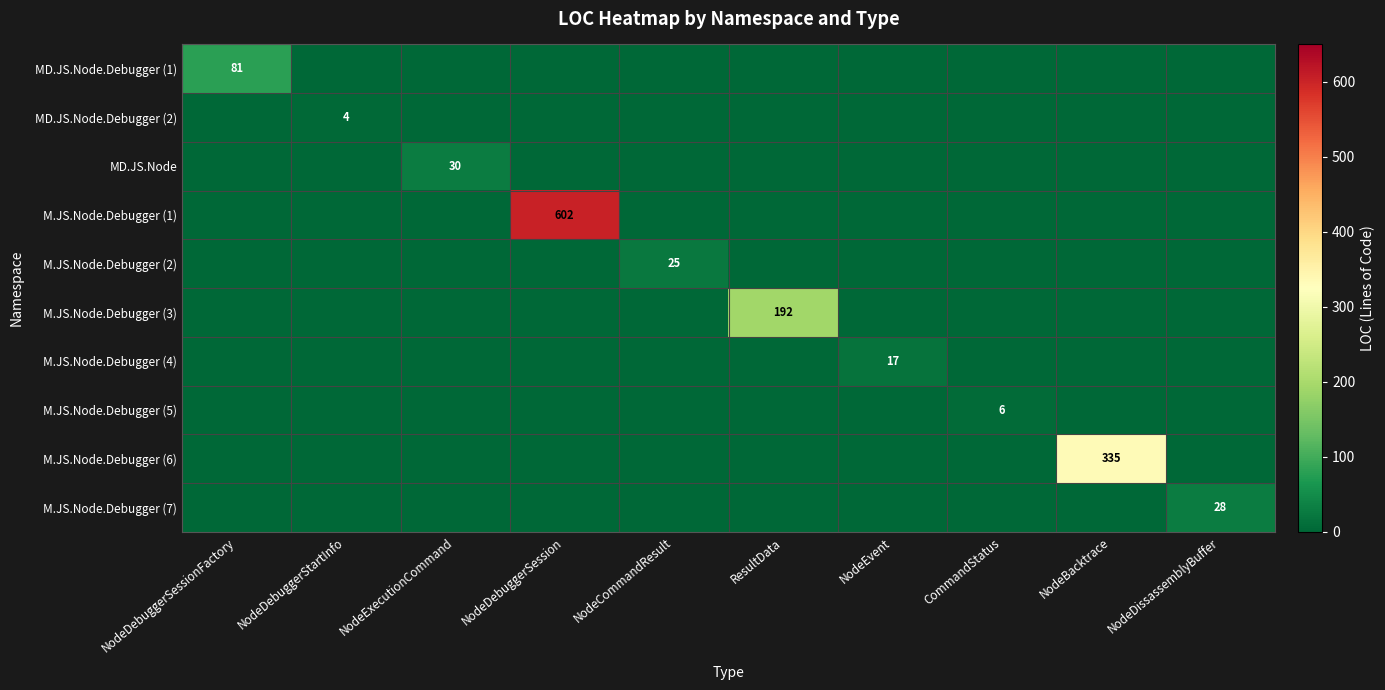

The M.JS.Node.Debugger (4) series shows 7 at NodeEvent. True or false?

False